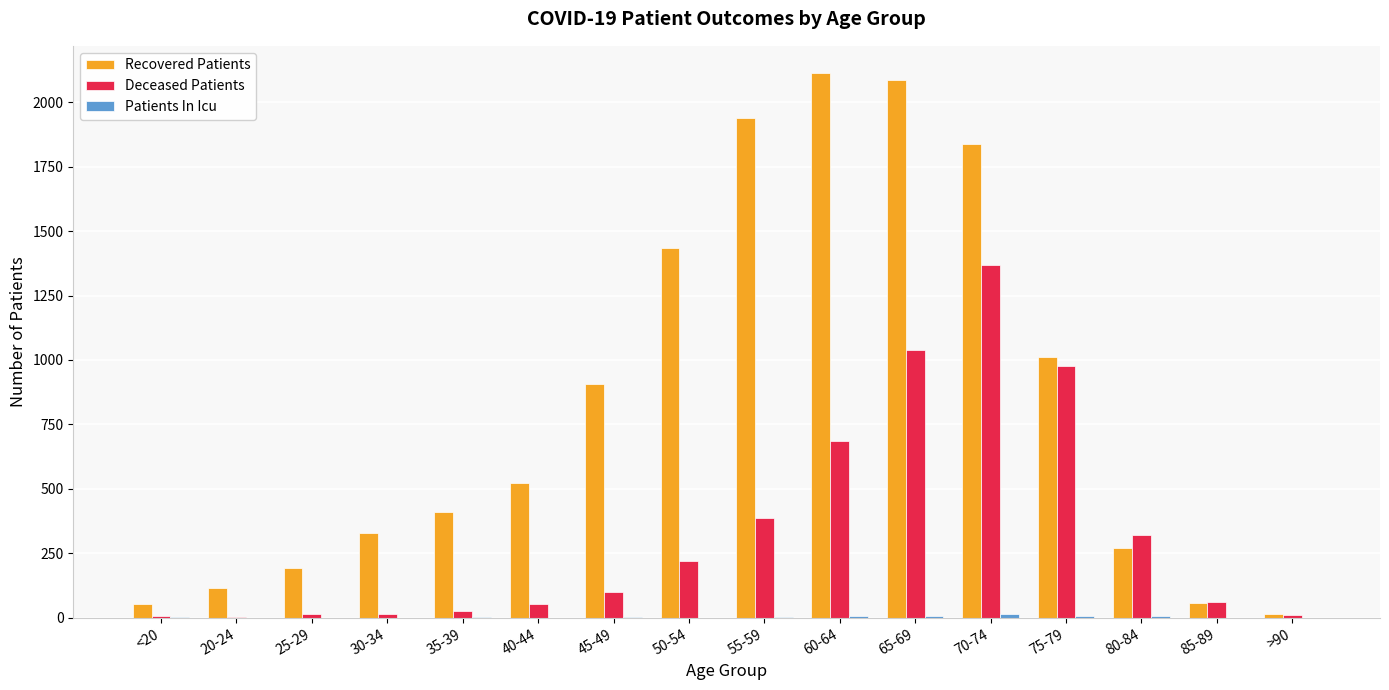

What is the maximum value for Recovered Patients?

2113